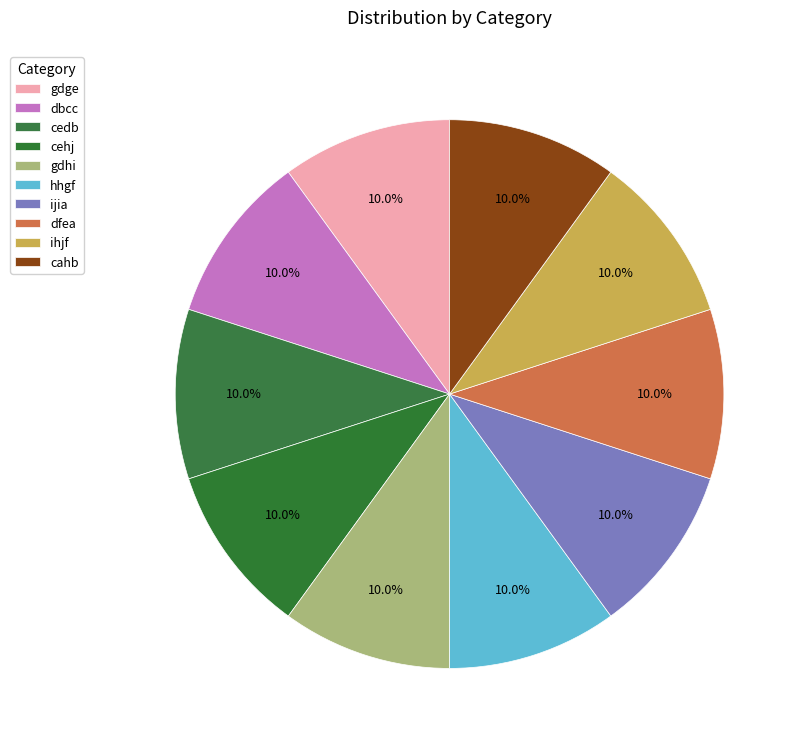

Count the number of slices in the pie.

10